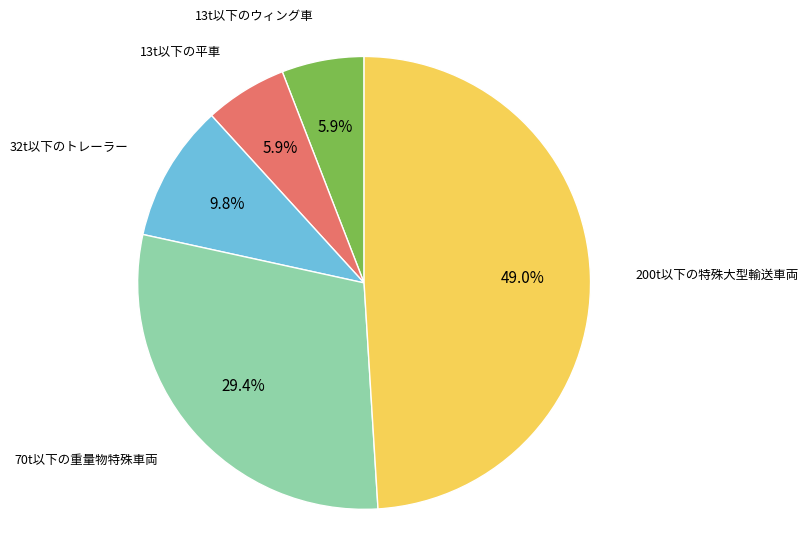

Does any single category account for the majority?

No